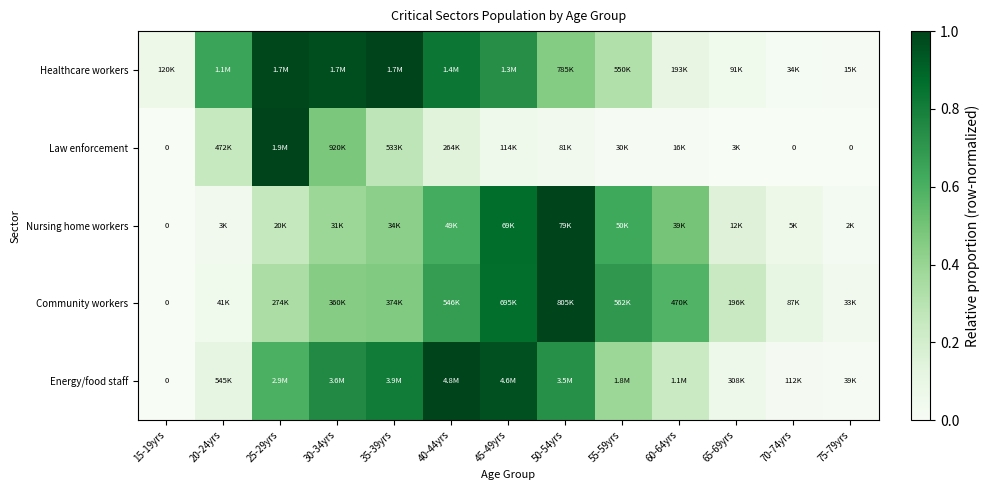

Which has a higher value, 60-64yrs or 35-39yrs?

35-39yrs